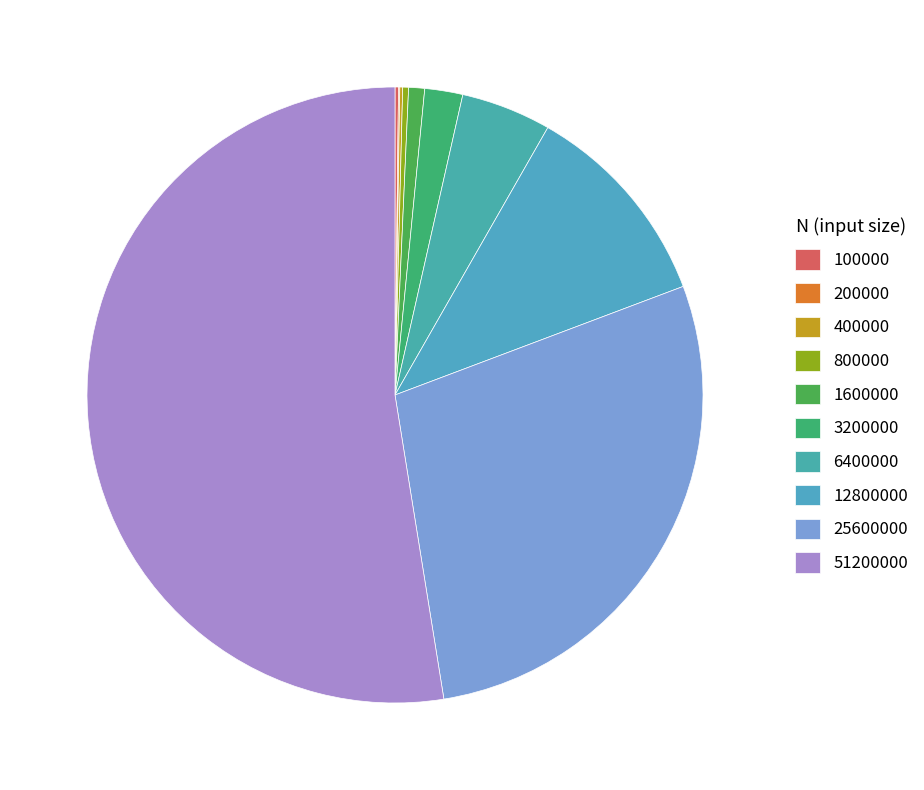

Does any single category account for the majority?

Yes